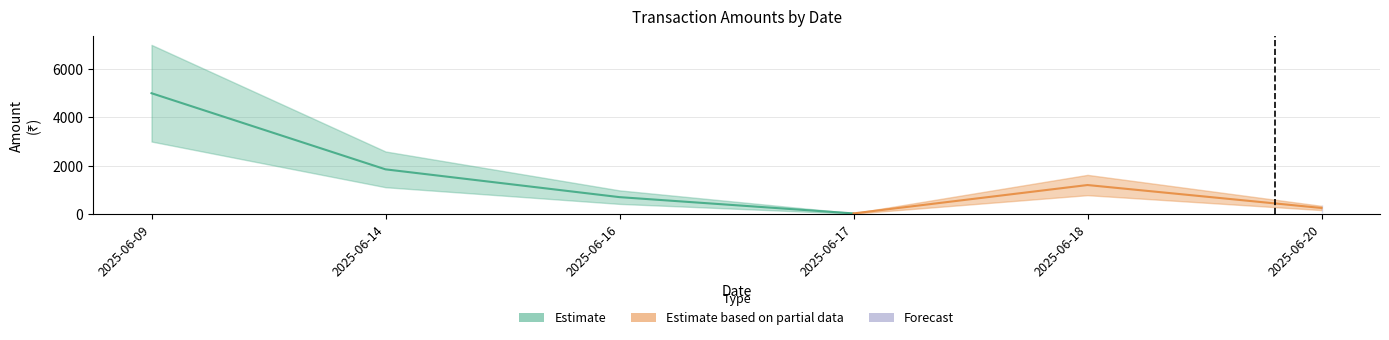

Does the chart have visible grid lines?

Yes